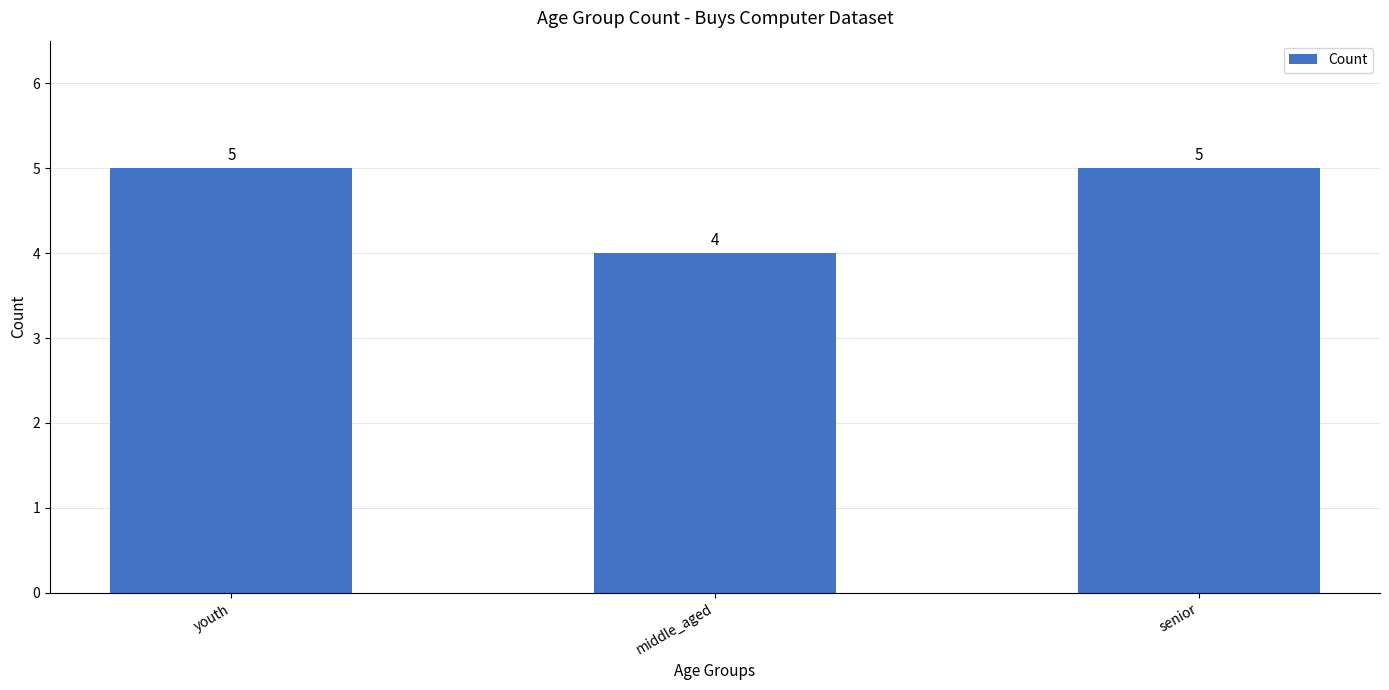

The chart shows a value of 5 at youth. True or false?

True